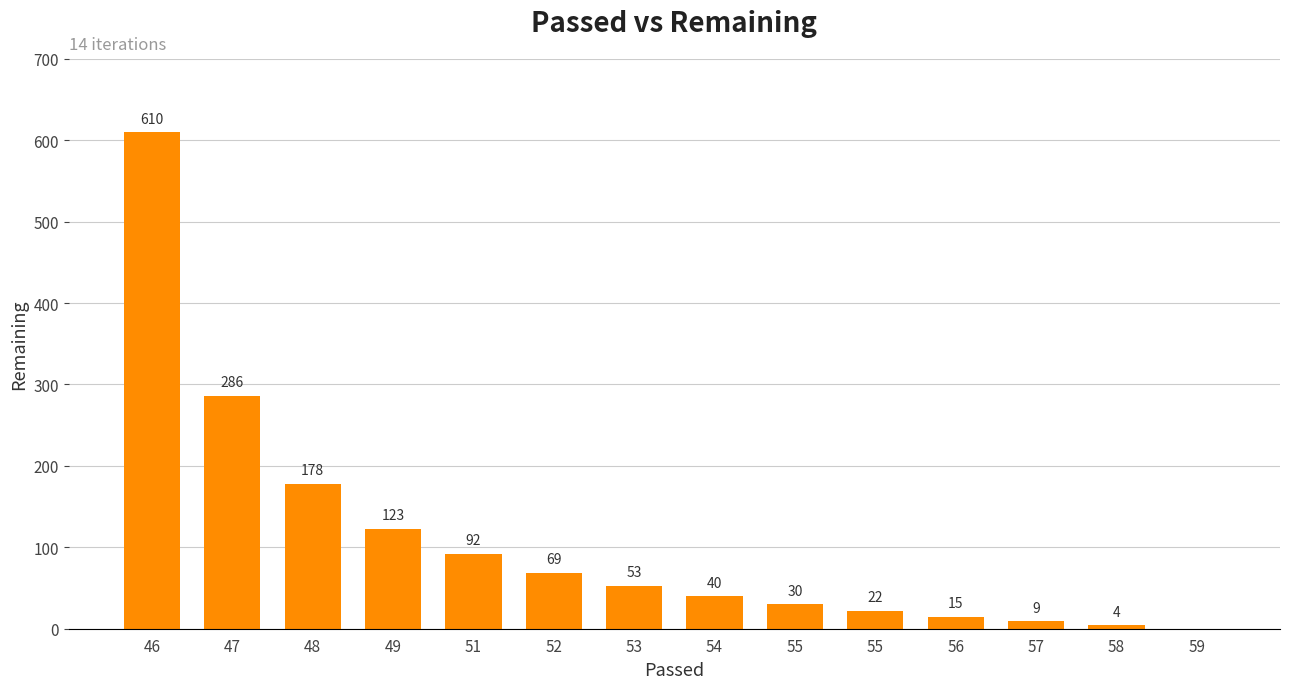

Count the number of categories in the chart.

14